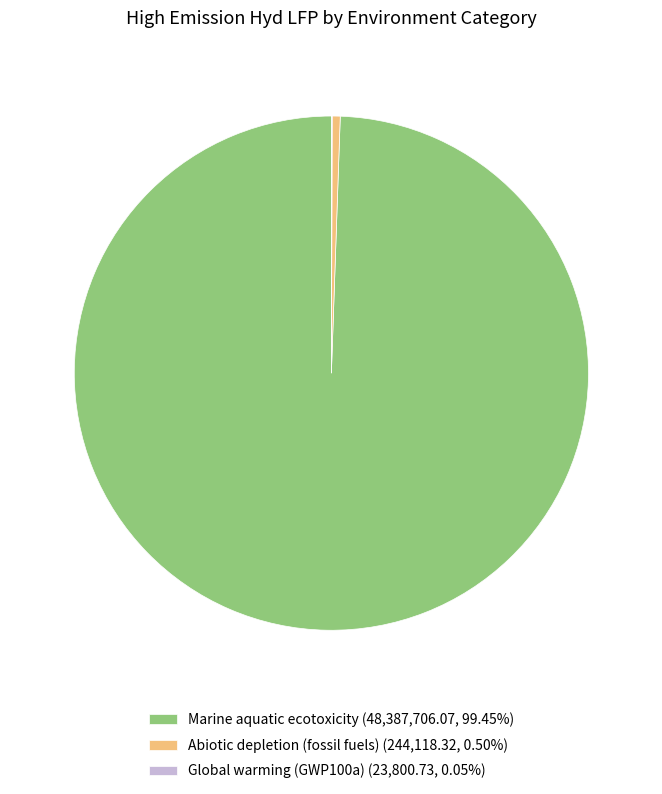

Is Marine aquatic ecotoxicity (48,387,706.07, 99.45%) the majority of the pie?

Yes